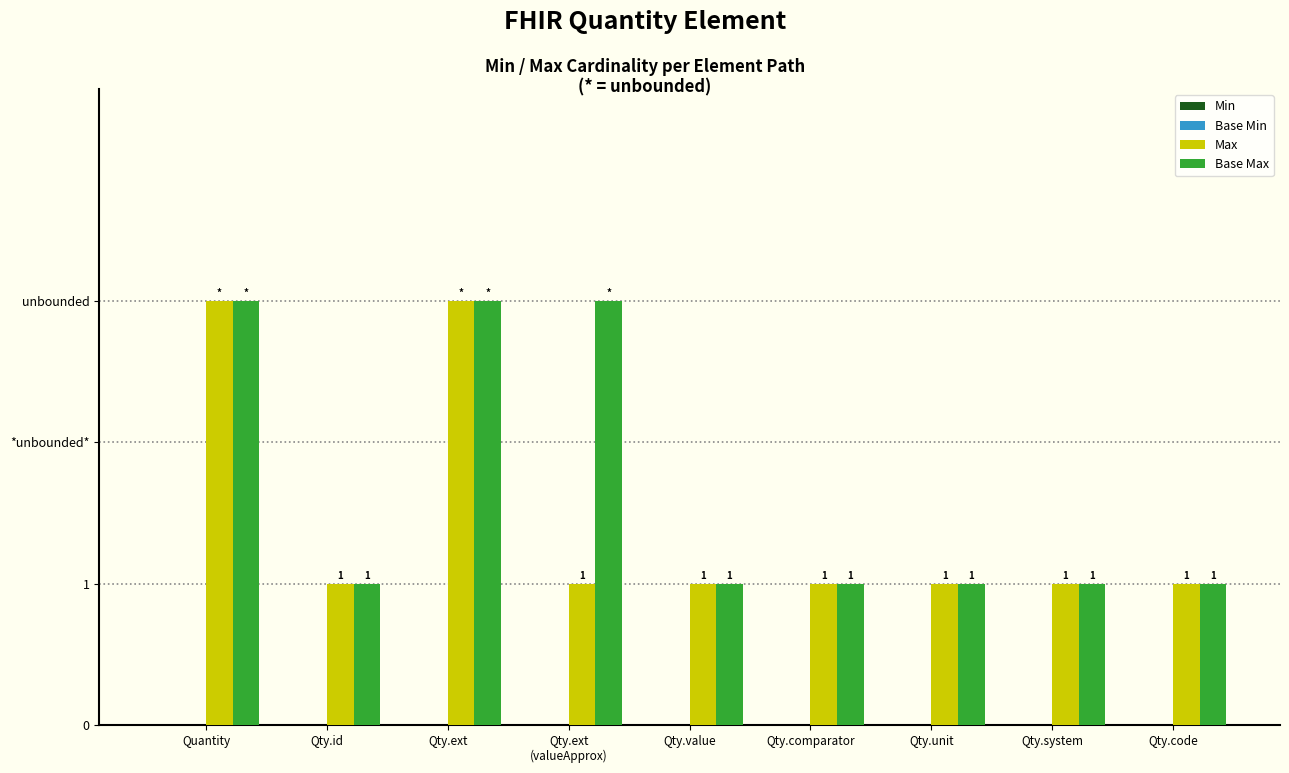

Reading left to right, transcribe all the data shown in this chart.

Min: Quantity=0	Qty.id=0	Qty.ext=0	Qty.ext
(valueApprox)=0	Qty.value=0	Qty.comparator=0	Qty.unit=0	Qty.system=0	Qty.code=0
Base Min: Quantity=0	Qty.id=0	Qty.ext=0	Qty.ext
(valueApprox)=0	Qty.value=0	Qty.comparator=0	Qty.unit=0	Qty.system=0	Qty.code=0
Max: Quantity=3	Qty.id=1	Qty.ext=3	Qty.ext
(valueApprox)=1	Qty.value=1	Qty.comparator=1	Qty.unit=1	Qty.system=1	Qty.code=1
Base Max: Quantity=3	Qty.id=1	Qty.ext=3	Qty.ext
(valueApprox)=3	Qty.value=1	Qty.comparator=1	Qty.unit=1	Qty.system=1	Qty.code=1